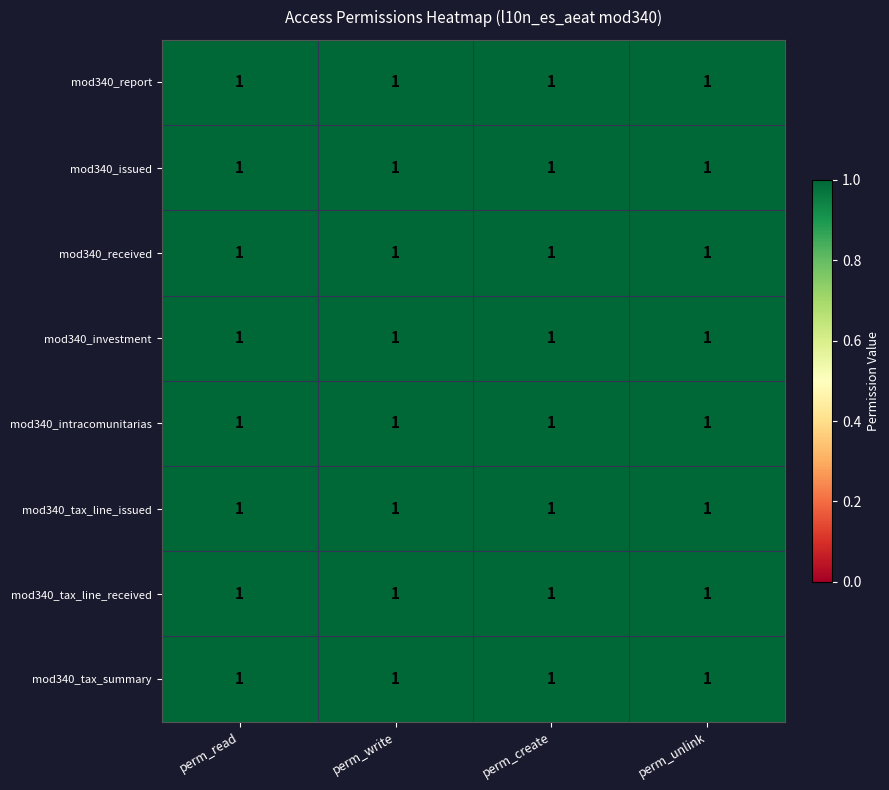

Which series changed the most between perm_read and perm_create?

mod340_report